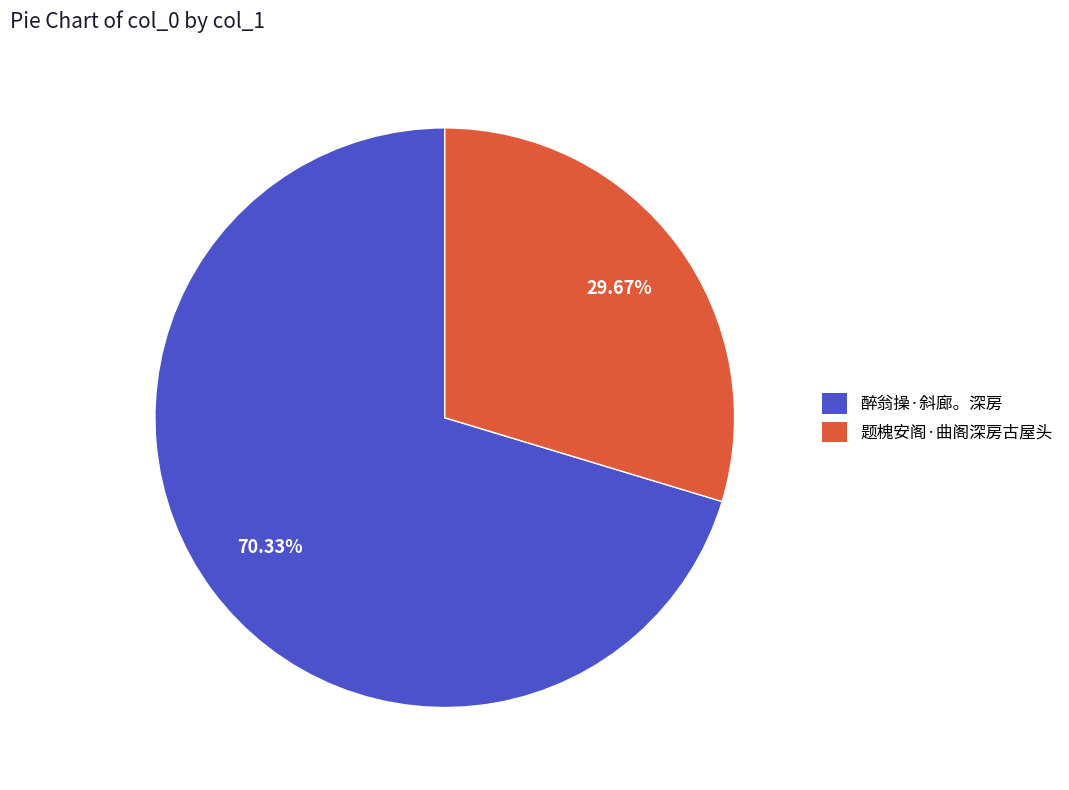

Which category has the smallest portion of the pie?

题槐安阁·曲阁深房古屋头